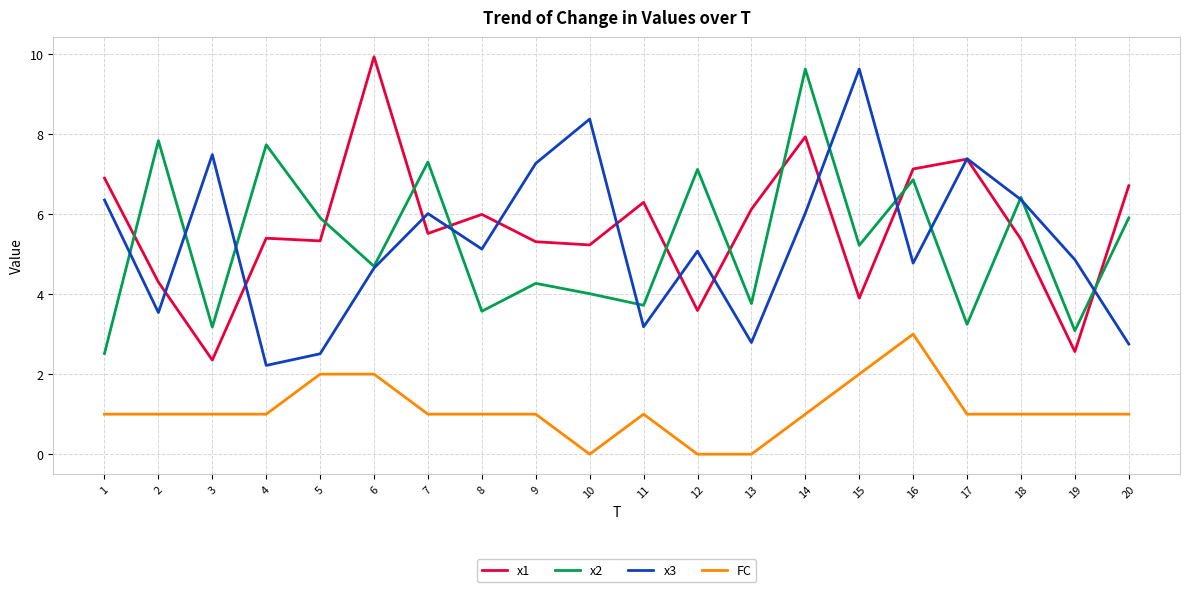

At how many categories does at least one series exceed 9?

3